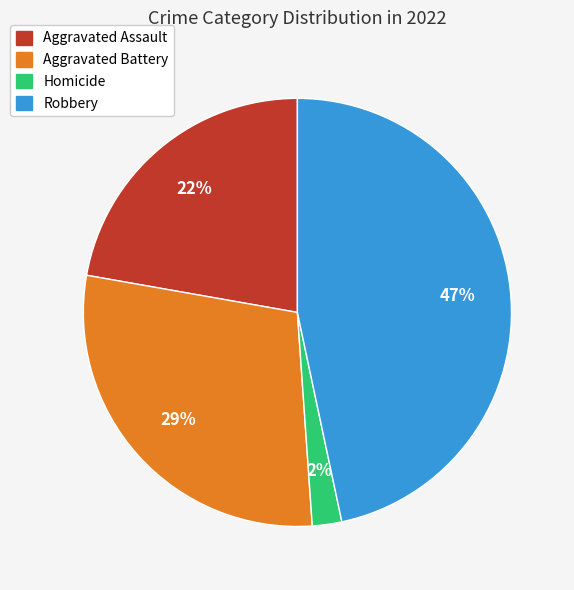

Is there any slice that represents more than half of the pie?

No